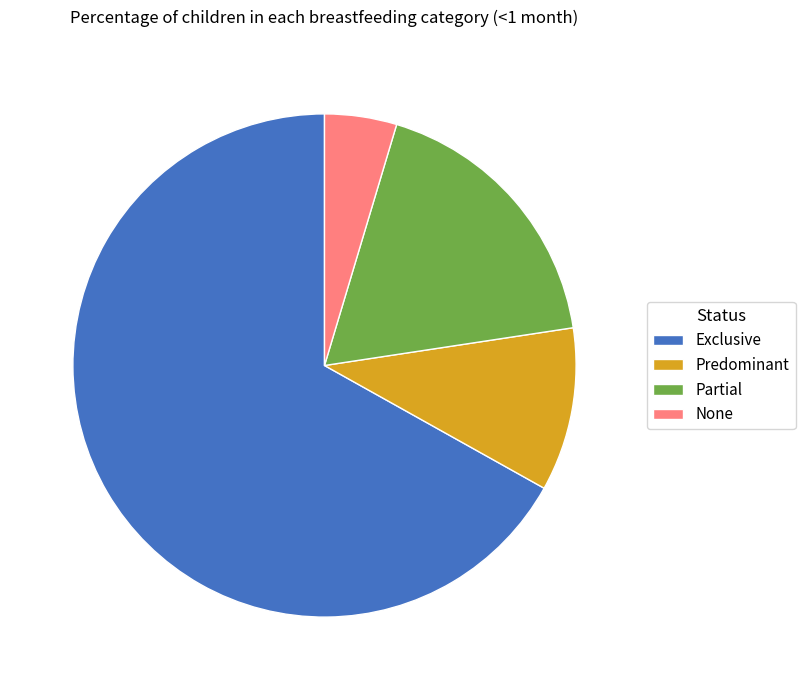

True or false: Partial accounts for 18% of the total.

True